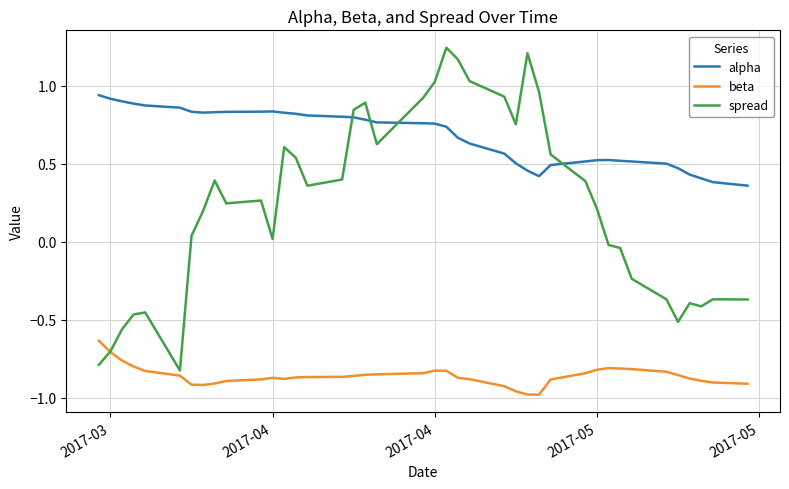

Rank the series by their maximum value, from lowest to highest.

beta, alpha, spread